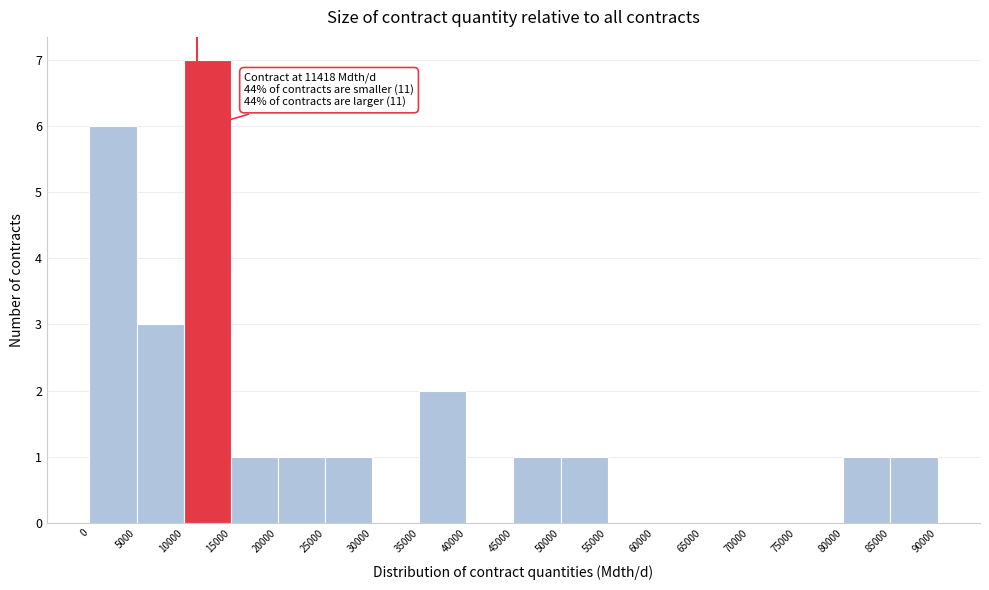

Over which range of the x-axis is the bar tallest?

10000 to 15000